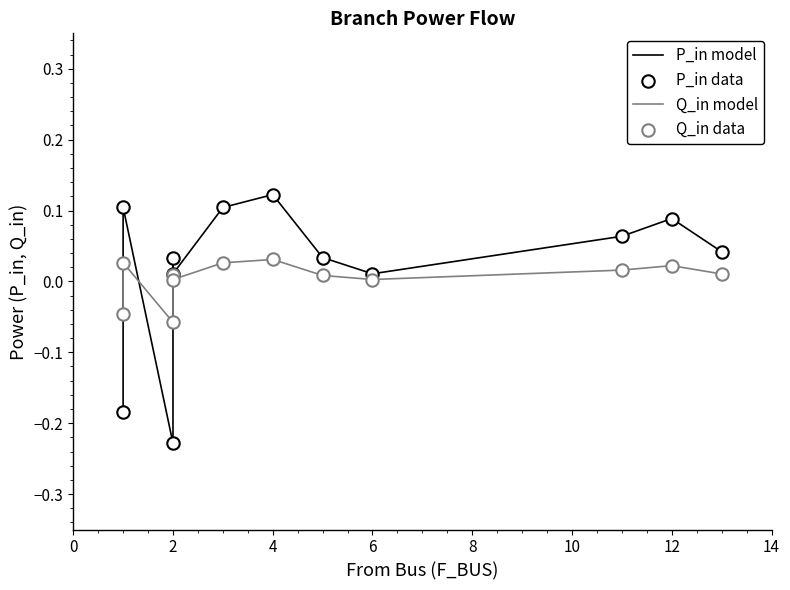

Is the value of Q_in model at 8 greater than the value of Q_in data at 0?

Yes